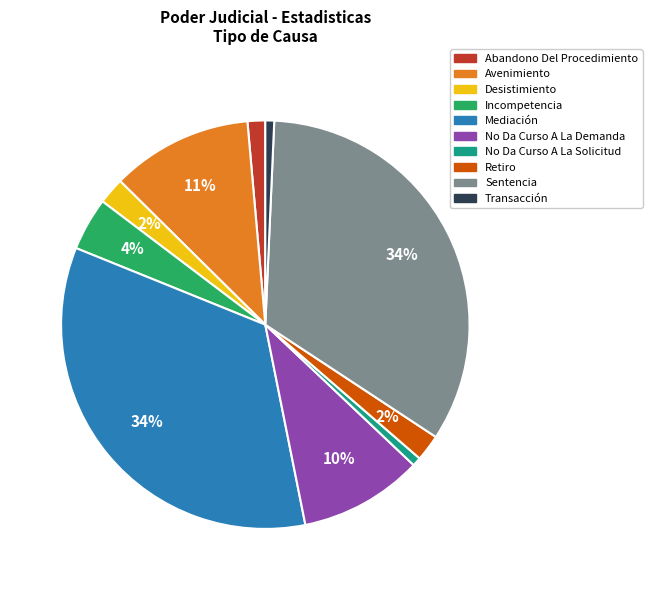

To the nearest percent, what is the combined percentage of Retiro and Abandono Del Procedimiento?

3%